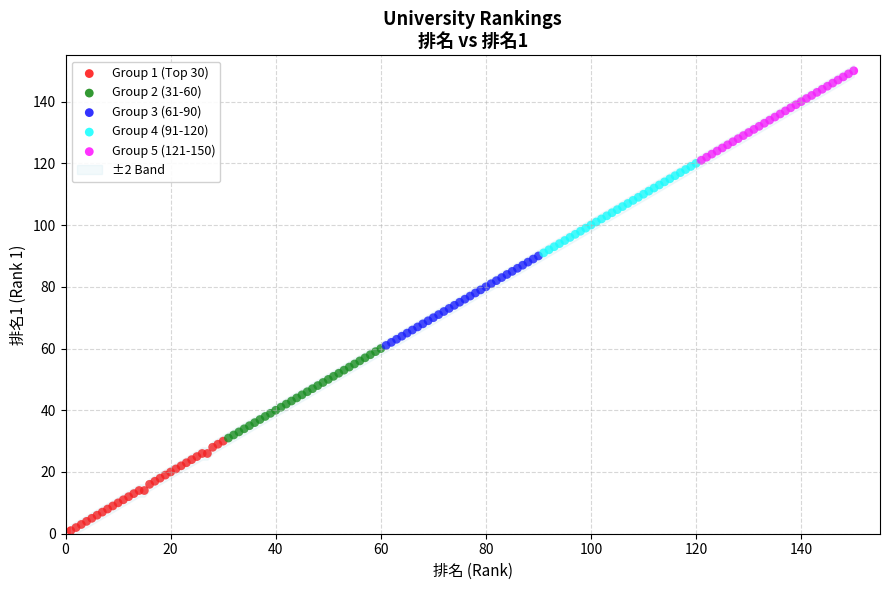

Which series reaches the maximum Y coordinate?

Group 5 (121-150)